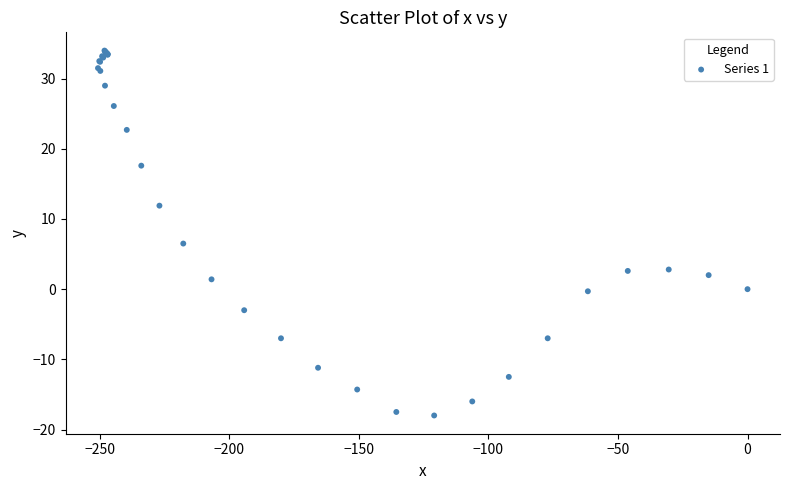

What Y value in the scatter plot is closest to 8?

6.5